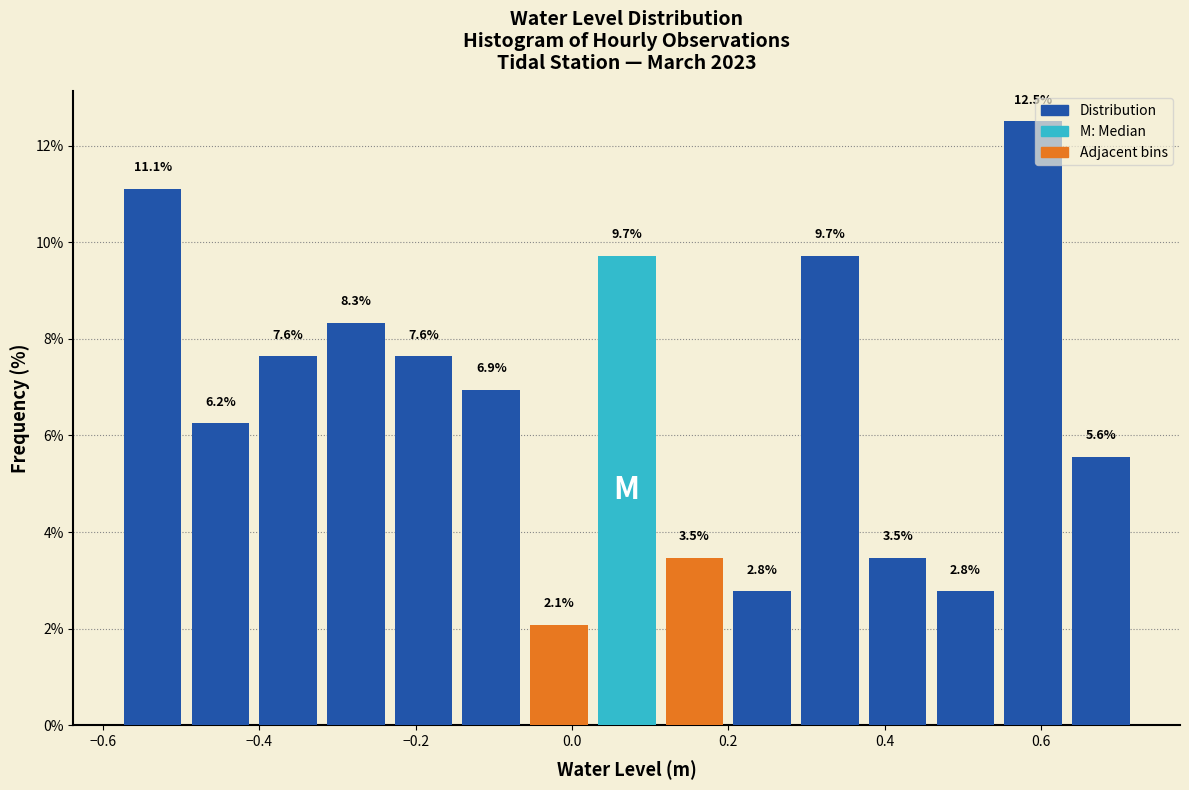

Reading left to right, transcribe this chart: for each bar, give the range it covers on the x-axis and its height. The bar edges are not printed on the chart, so give them approximately, as read against the axis.

-0.58 to -0.50: 11.1
-0.50 to -0.40: 6.2
-0.40 to -0.32: 7.6
-0.32 to -0.24: 8.3
-0.24 to -0.14: 7.6
-0.14 to -0.06: 6.9
-0.06 to 0.02: 2.1
0.02 to 0.12: 9.7
0.12 to 0.20: 3.5
0.20 to 0.28: 2.8
0.28 to 0.38: 9.7
0.38 to 0.46: 3.5
0.46 to 0.54: 2.8
0.54 to 0.64: 12.5
0.64 to 0.72: 5.6